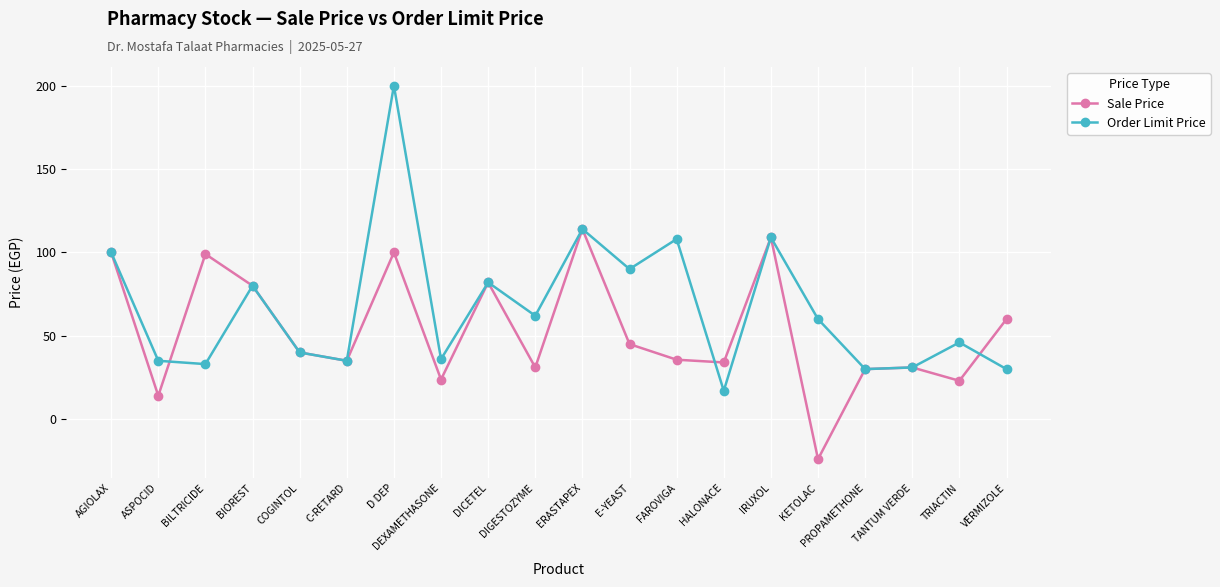

True or false: Sale Price has a value of 12.2 at C-RETARD.

False